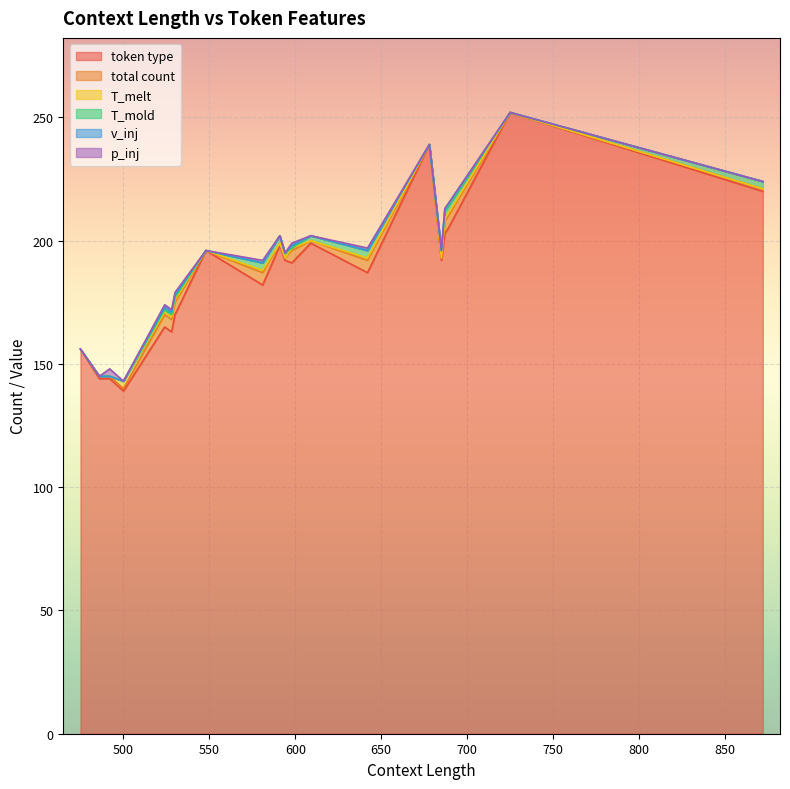

What is the highest value of the token type series?

252